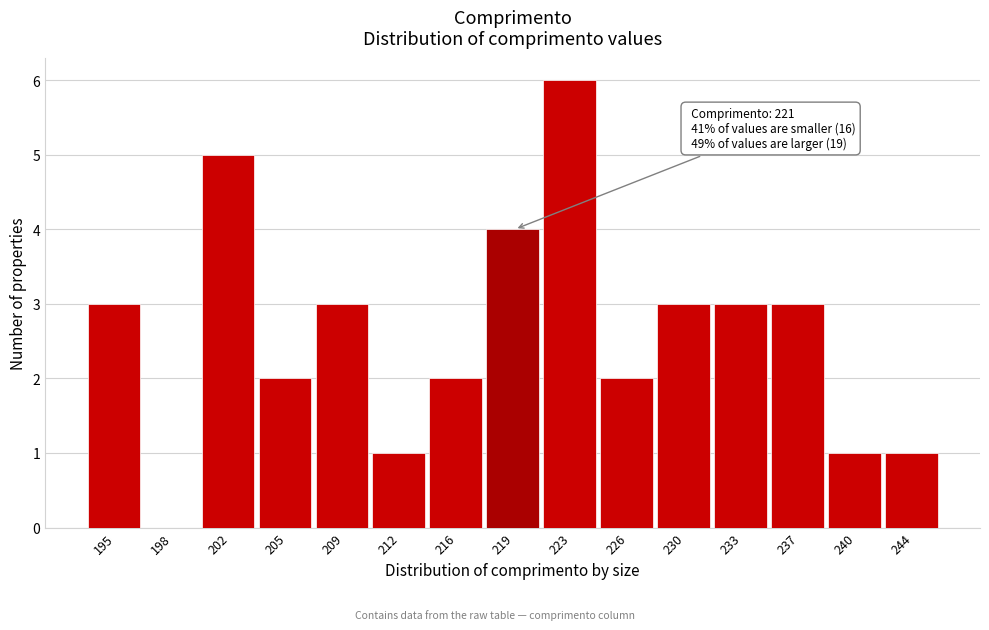

Reading left to right, transcribe all the data shown in this chart.

195=3	198=0	202=5	205=2	209=3	212=1	216=2	219=4	223=6	226=2	230=3	233=3	237=3	240=1	244=1